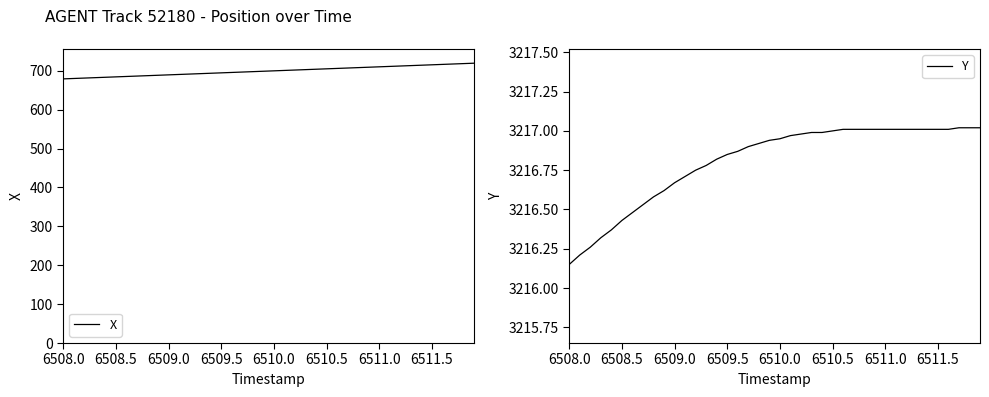

At which label is Y closest to 3216?

6508.0